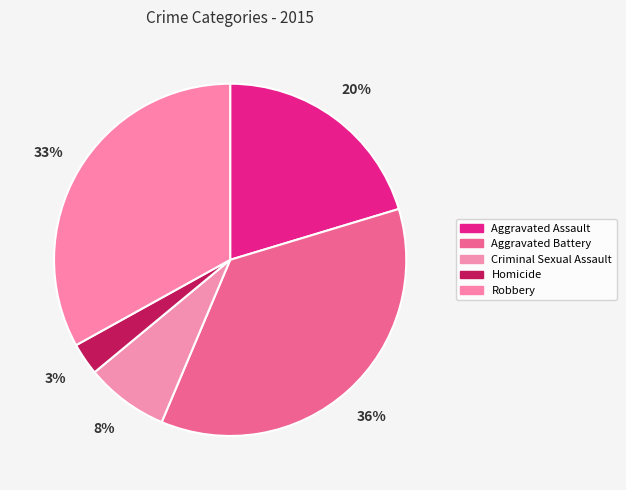

What portion of the pie excludes Robbery?

66.9%